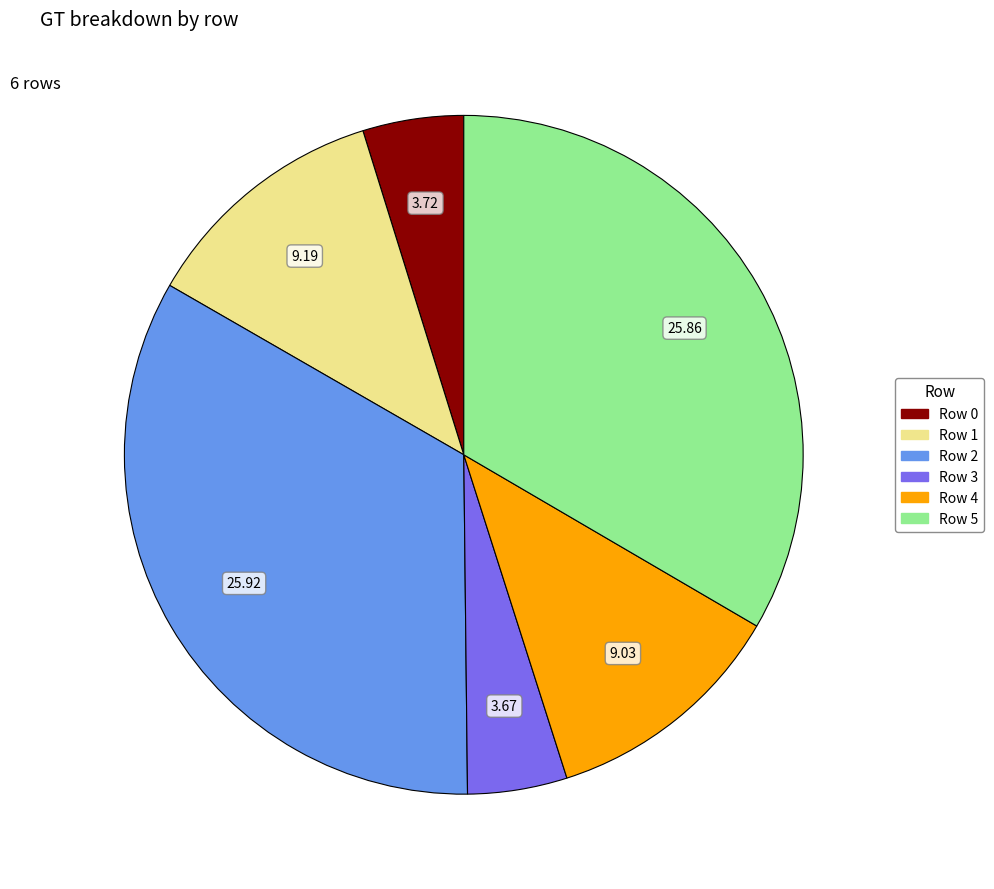

Is there a majority slice in this chart?

No